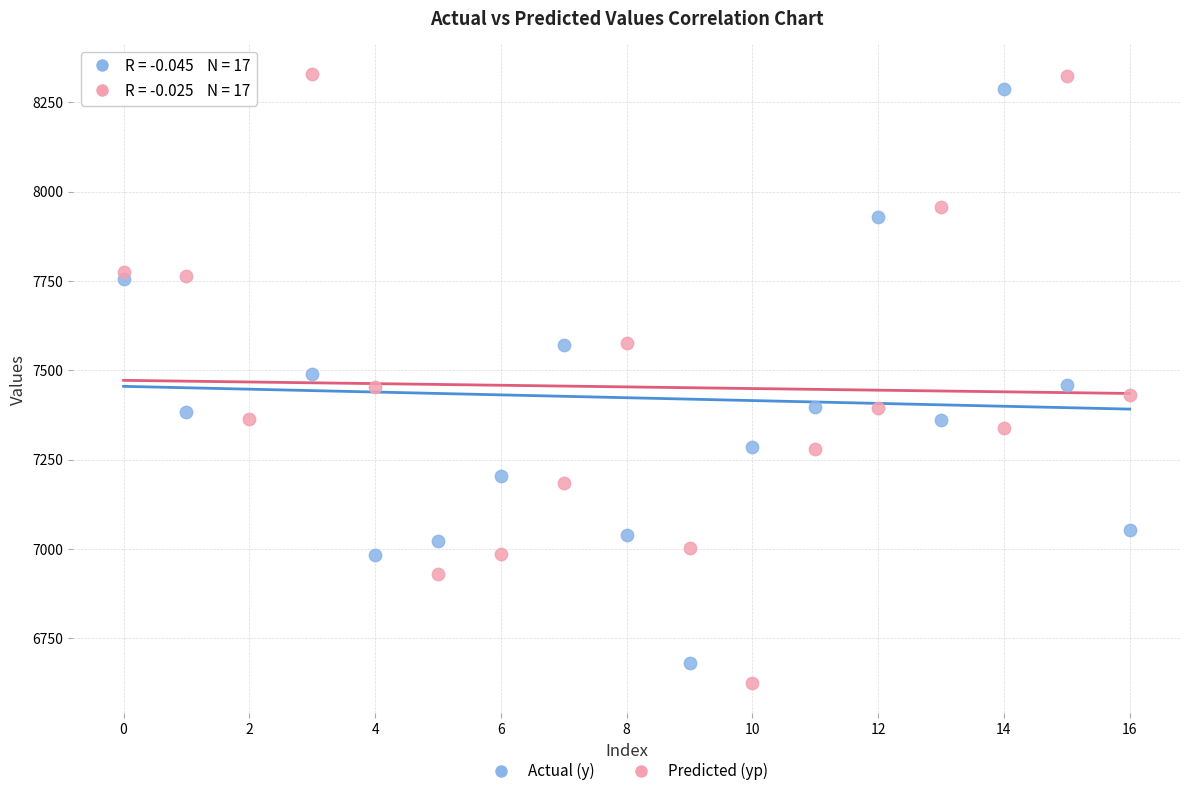

What are all the series names shown in the legend?

Actual (y), Predicted (yp)